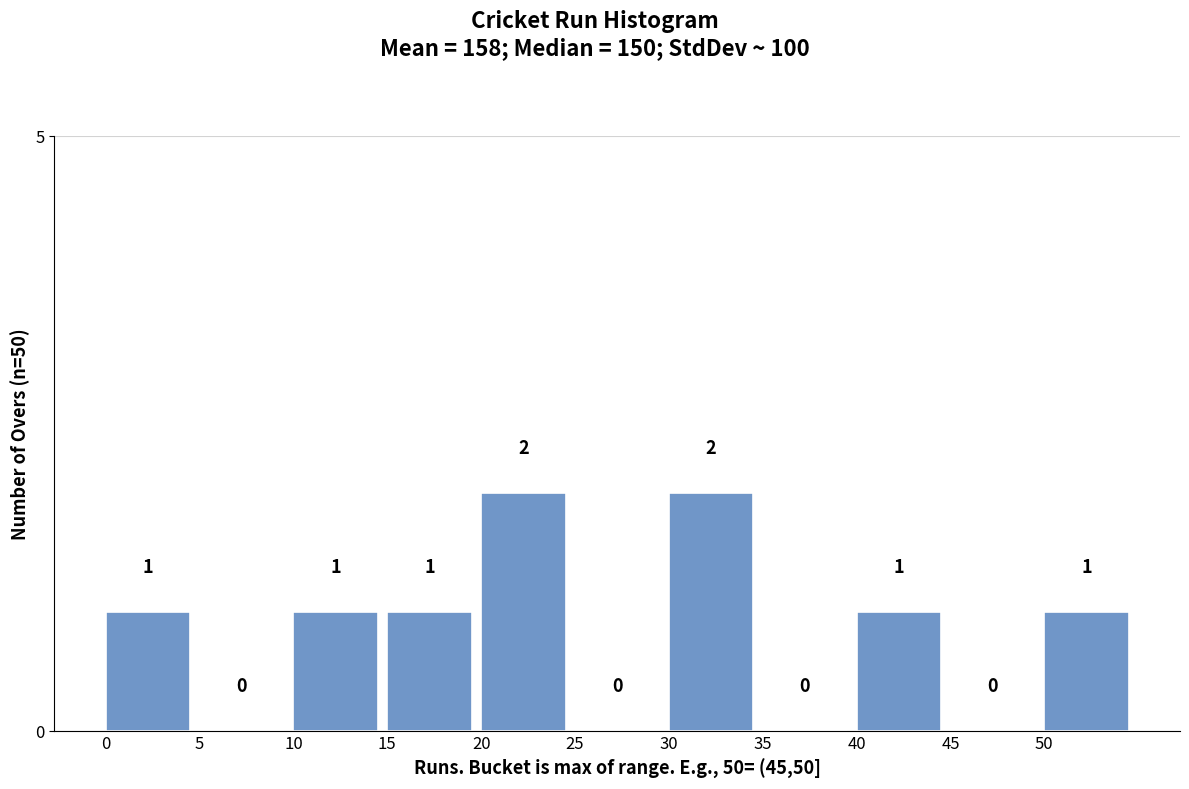

Reading left to right, transcribe this chart: for each bar, give the range it covers on the x-axis and its height.

0 to 5: 1
5 to 10: 0
10 to 15: 1
15 to 20: 1
20 to 25: 2
25 to 30: 0
30 to 35: 2
35 to 40: 0
40 to 45: 1
45 to 50: 0
50 to 55: 1